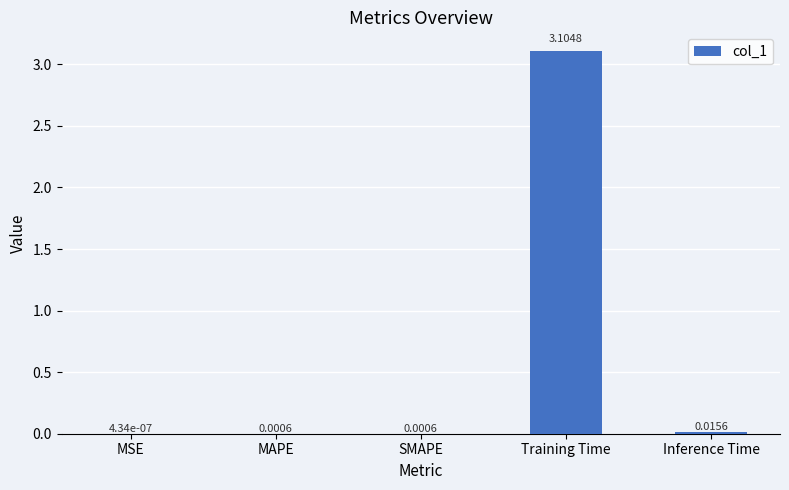

Which category has the highest value across all series?

Training Time